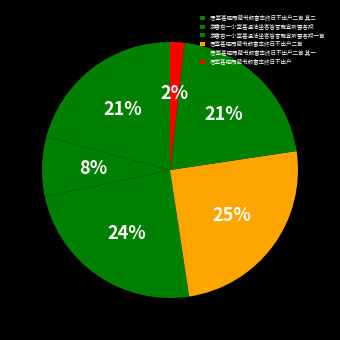

Count the number of slices in the pie.

6